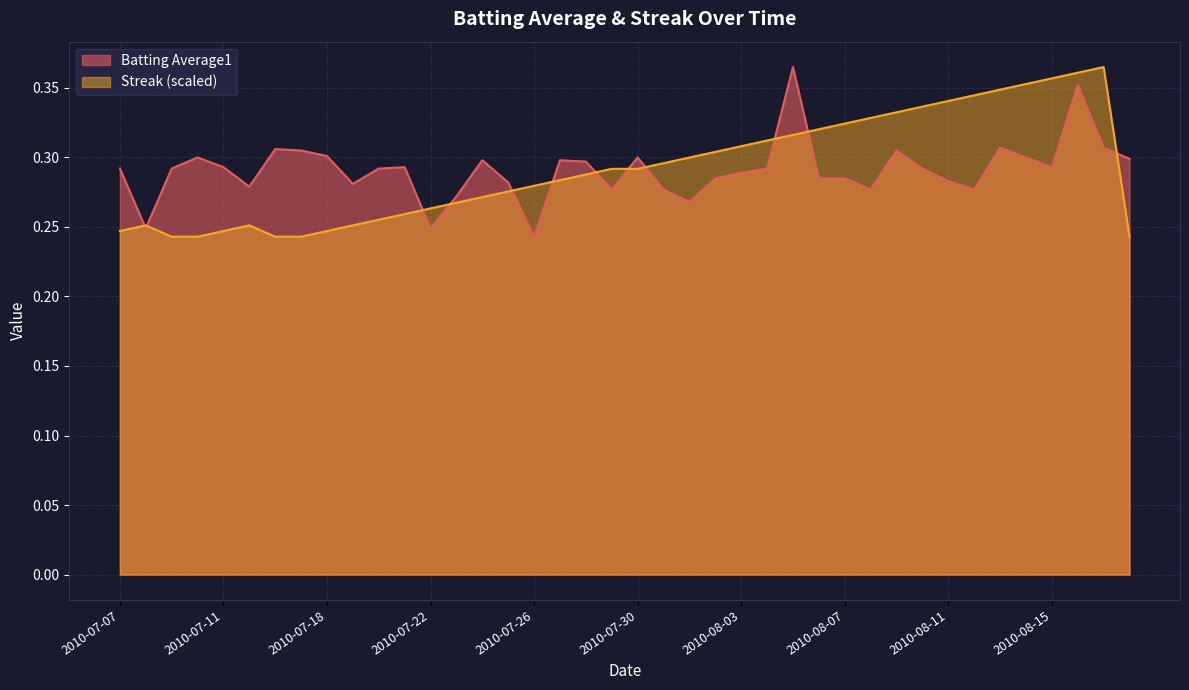

Where is Batting Average1 nearest to the value 0?

2010-07-26